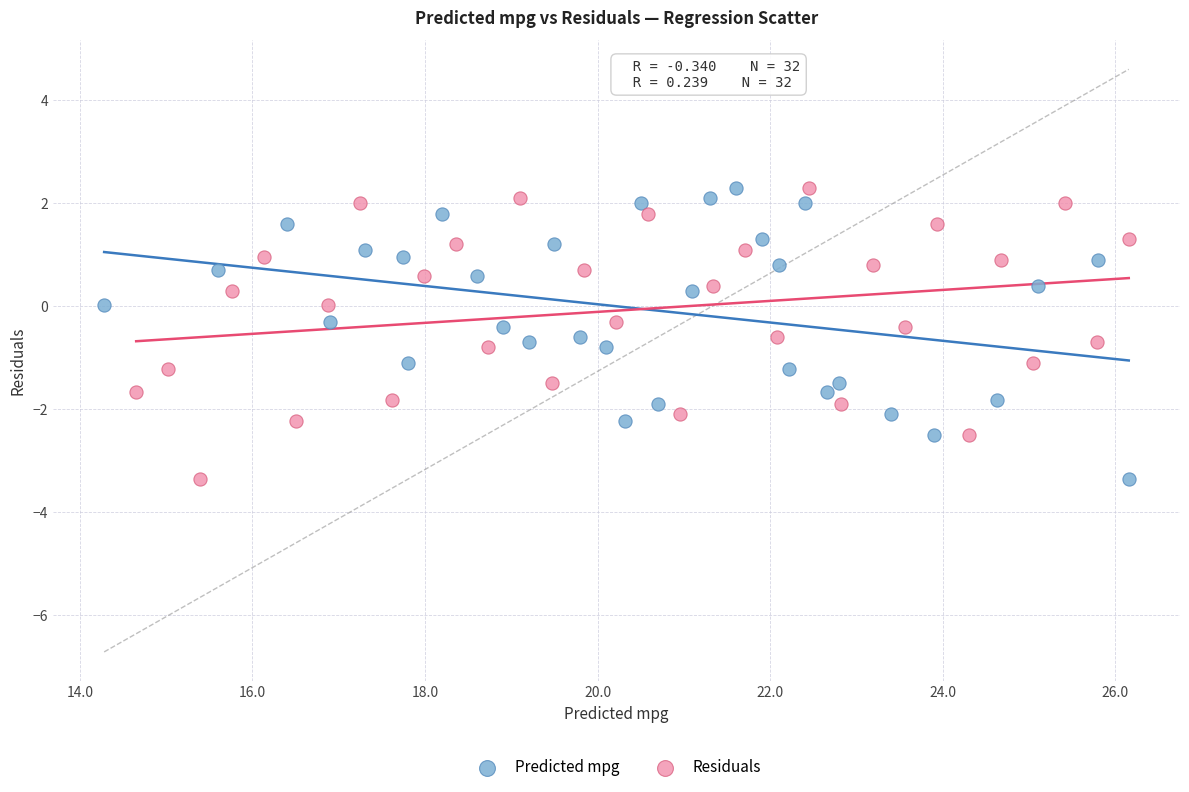

What are all the series names shown in the legend?

Predicted mpg, Residuals